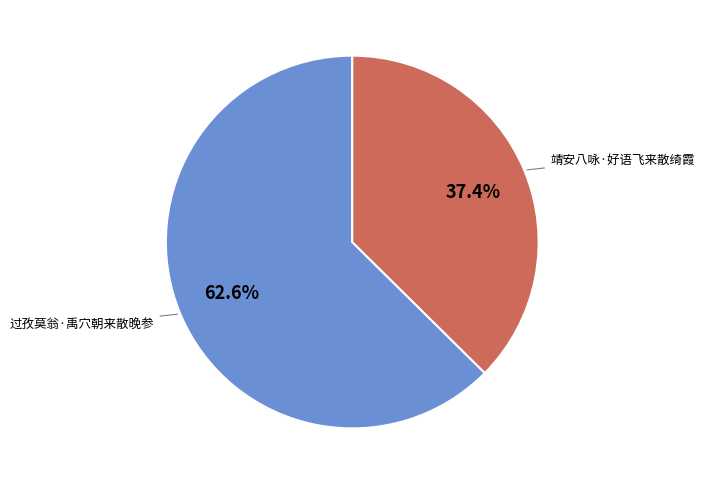

What is the smallest slice in the pie chart?

靖安八咏·好语飞来散绮霞